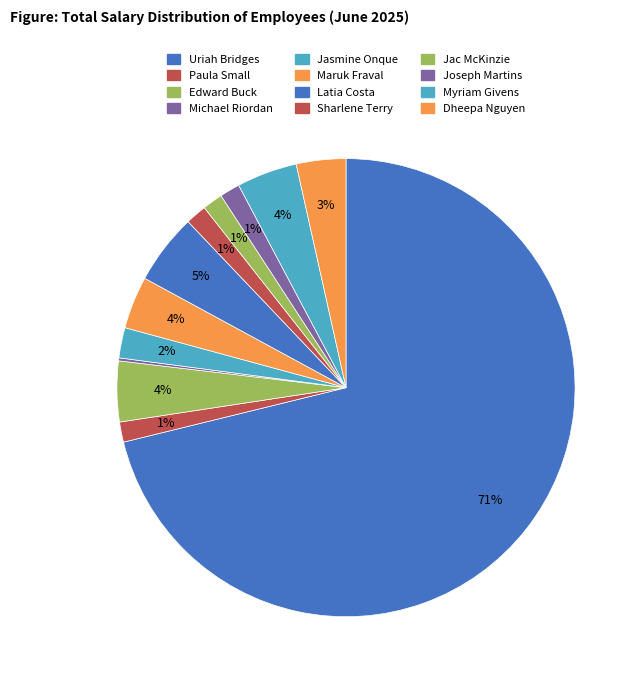

What is the change in value from Jasmine Onque to Maruk Fraval?

+244332